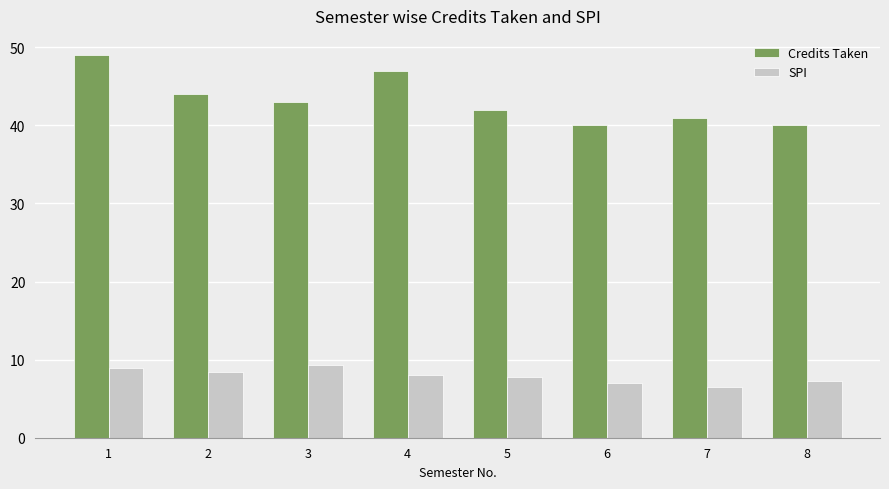

What is the difference between the highest and lowest values at 7?

34.5